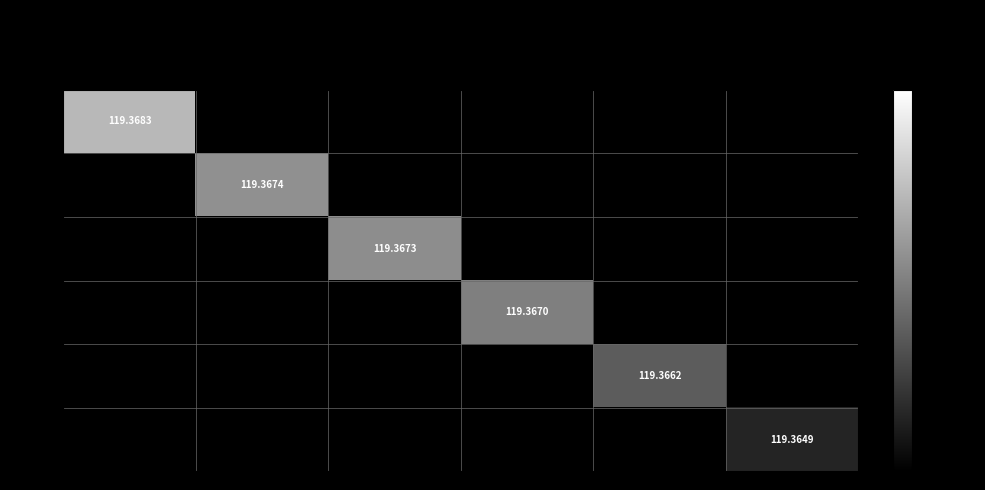

Which category has the highest value across all series?

Group
5319